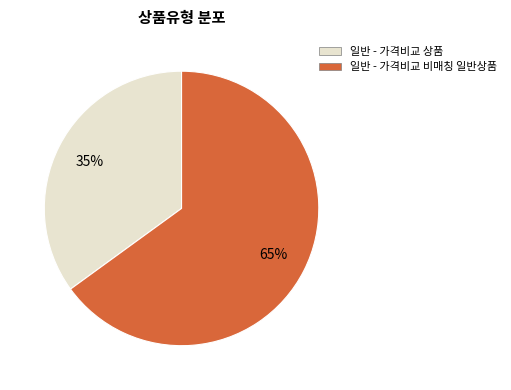

Count the number of slices in the pie.

2